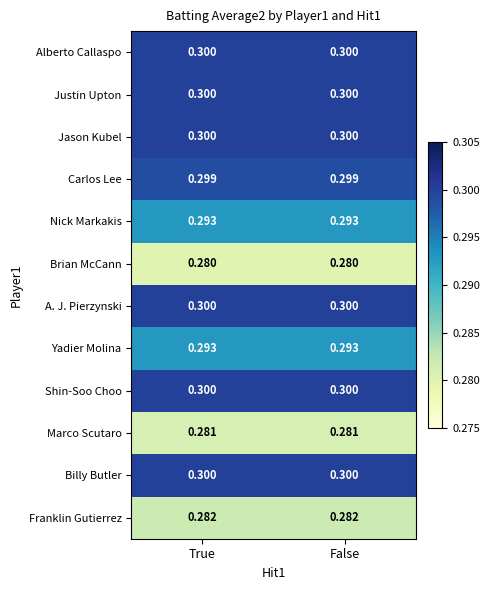

Is the value of A. J. Pierzynski at False greater than the value of Franklin Gutierrez at True?

Yes